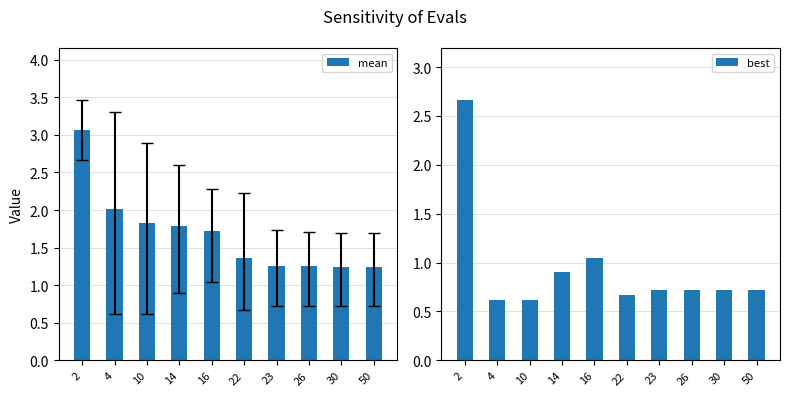

What is the greatest value displayed?

3.1